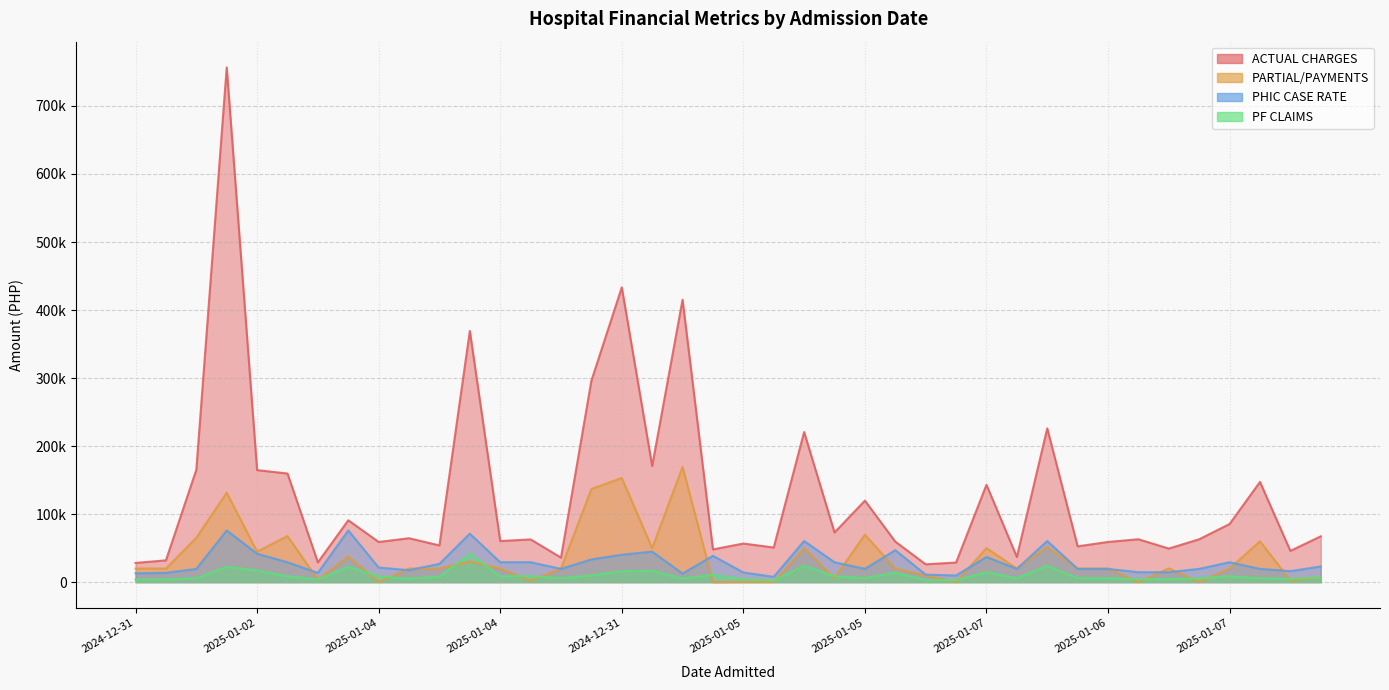

At how many categories does at least one series exceed 544813?

1